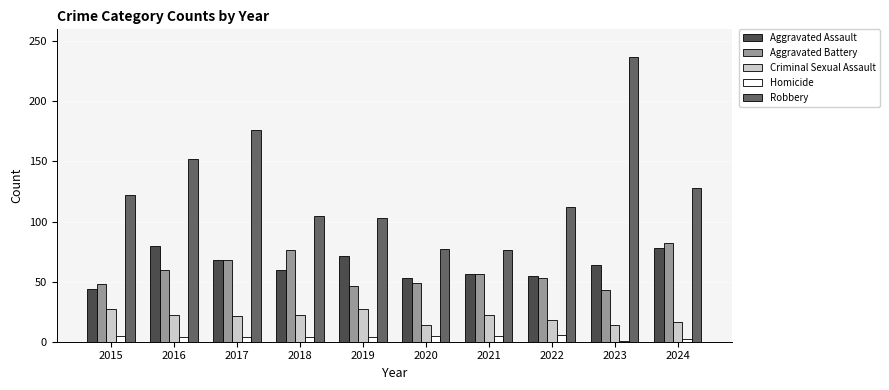

What is the sum of the Aggravated Assault values at 2016 and 2020?

133